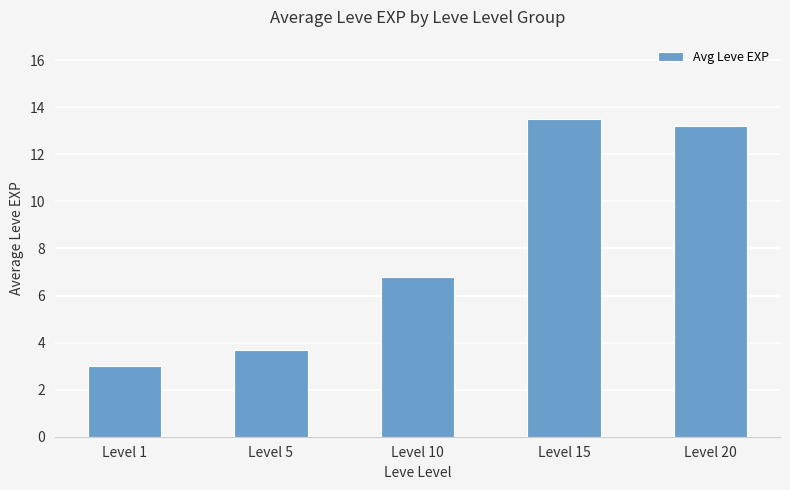

Reading left to right, what are all the values shown in this chart?

3.0	3.7	6.8	13.5	13.2